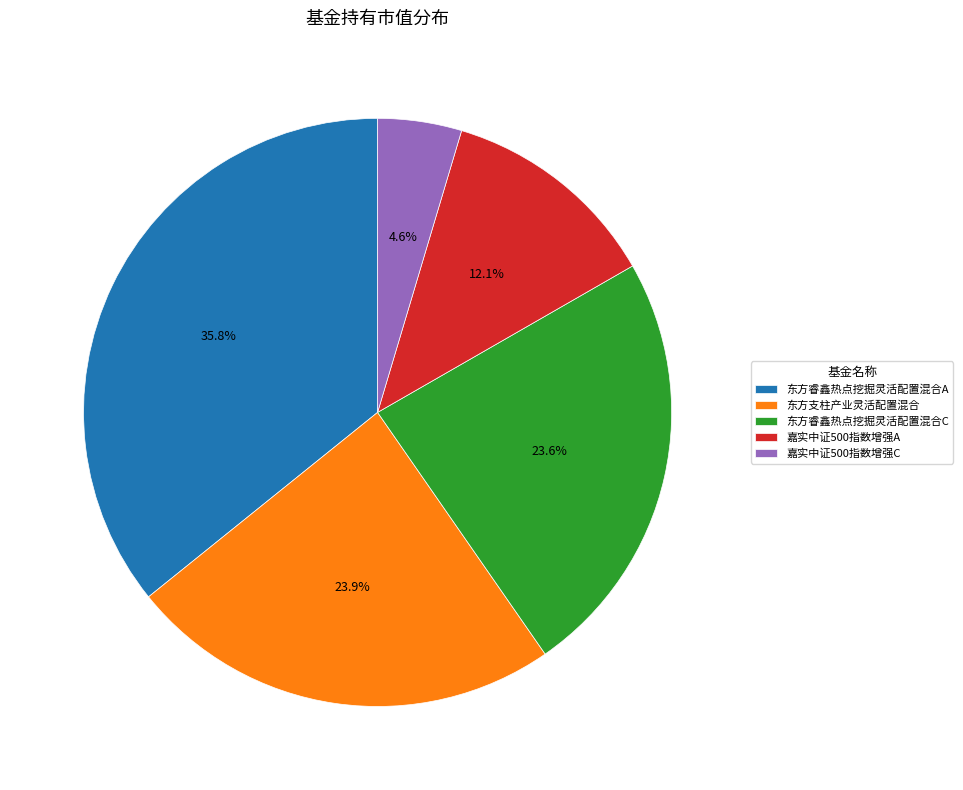

Does any single category account for the majority?

No